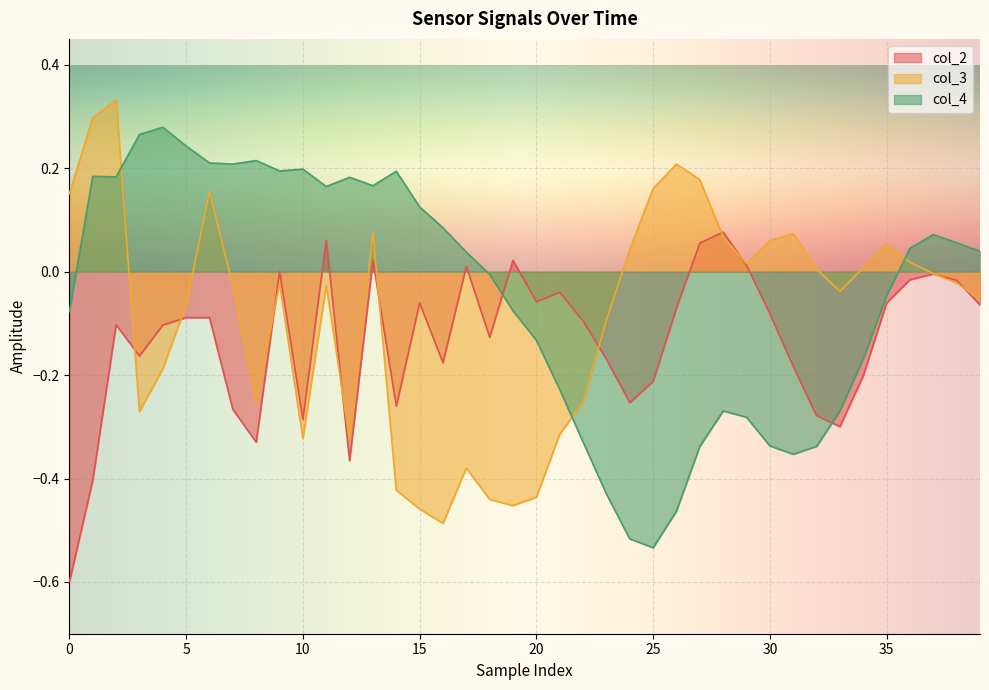

Is it true that col_2 equals -0.0 at 30?

False